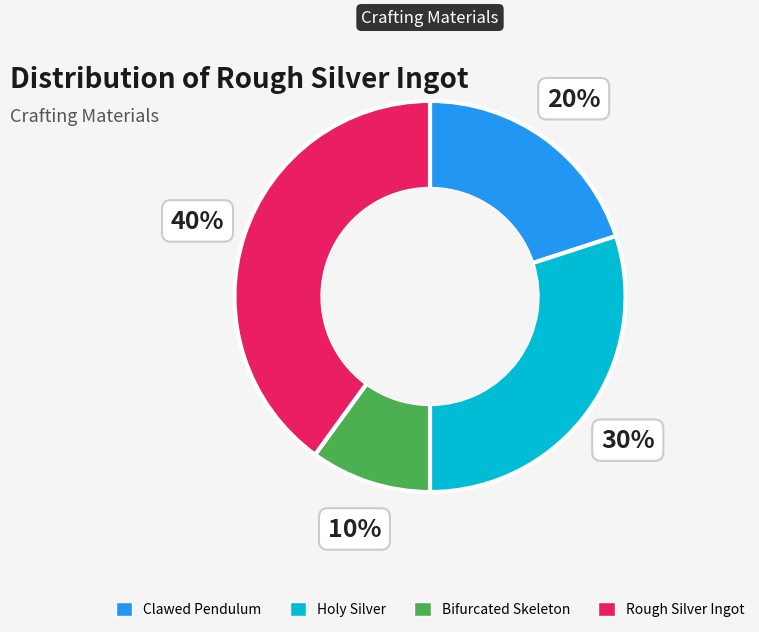

Which slice is the largest?

Rough Silver Ingot